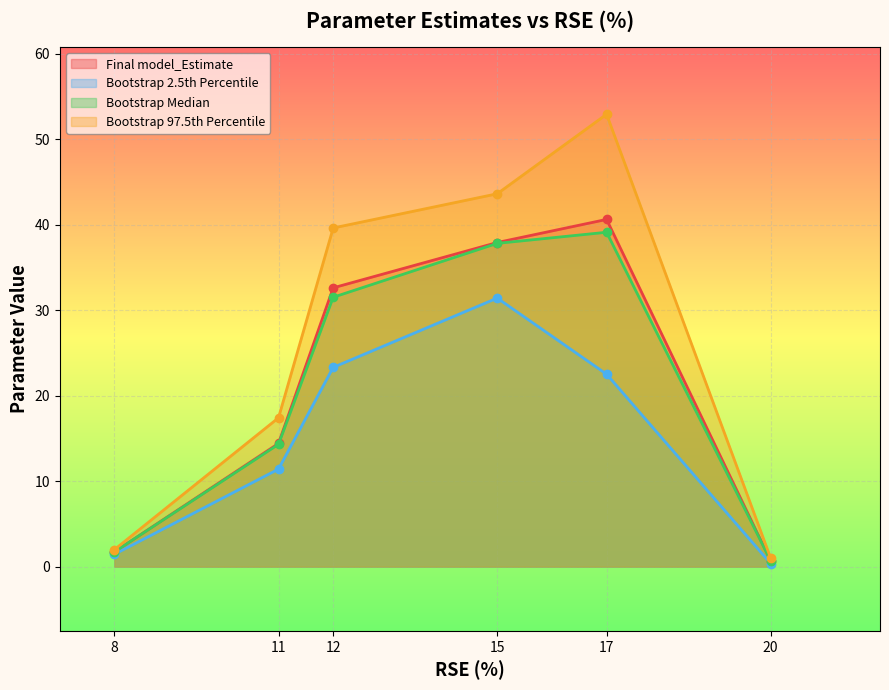

In Bootstrap 97.5th Percentile, how many points are lower than both neighbors (excluding endpoints)?

0